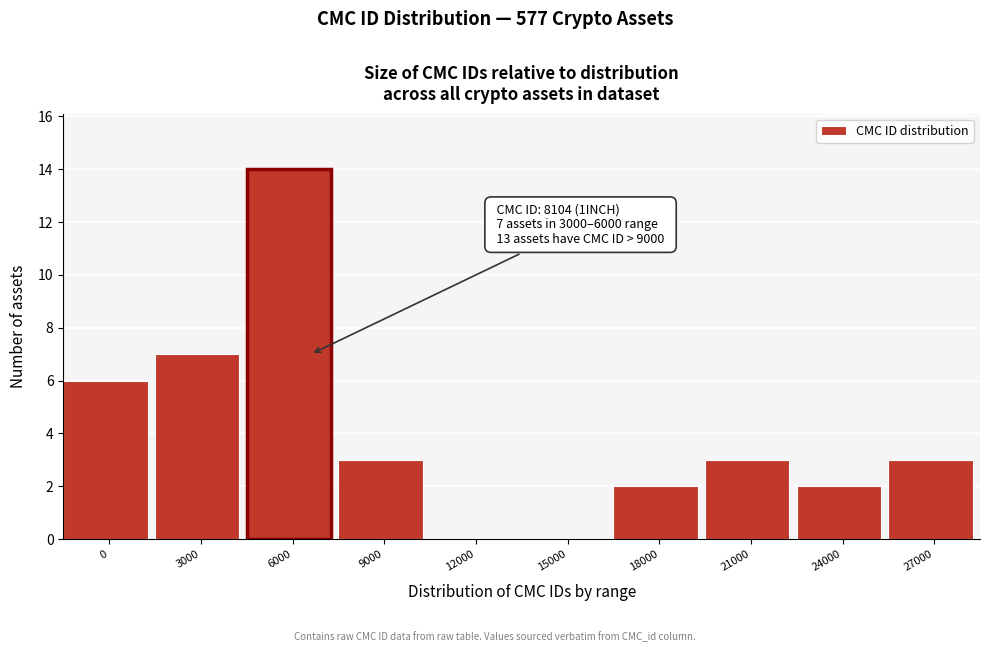

Reading left to right, extract all data points from this chart.

0=6	3000=7	6000=14	9000=3	12000=0	15000=0	18000=2	21000=3	24000=2	27000=3